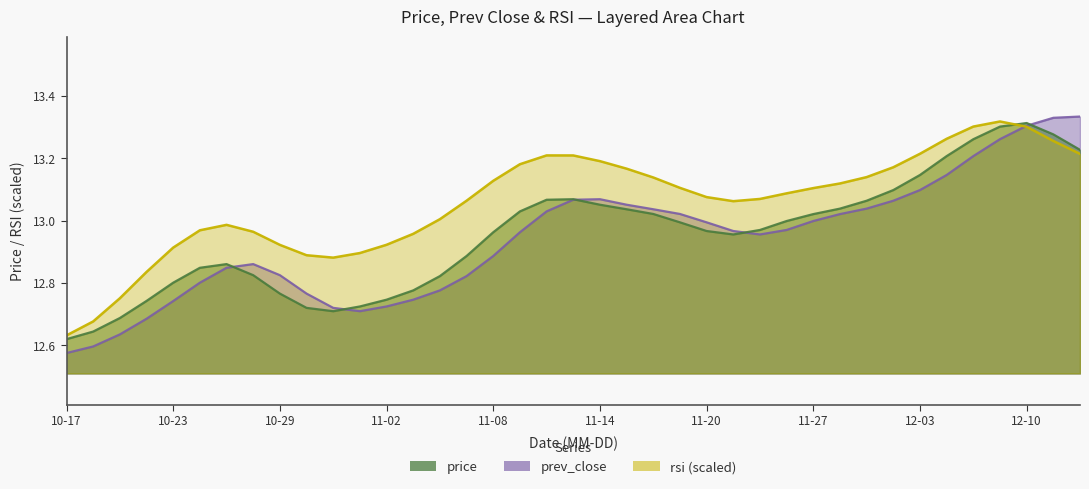

True or false: price and prev_close cross at least once.

True